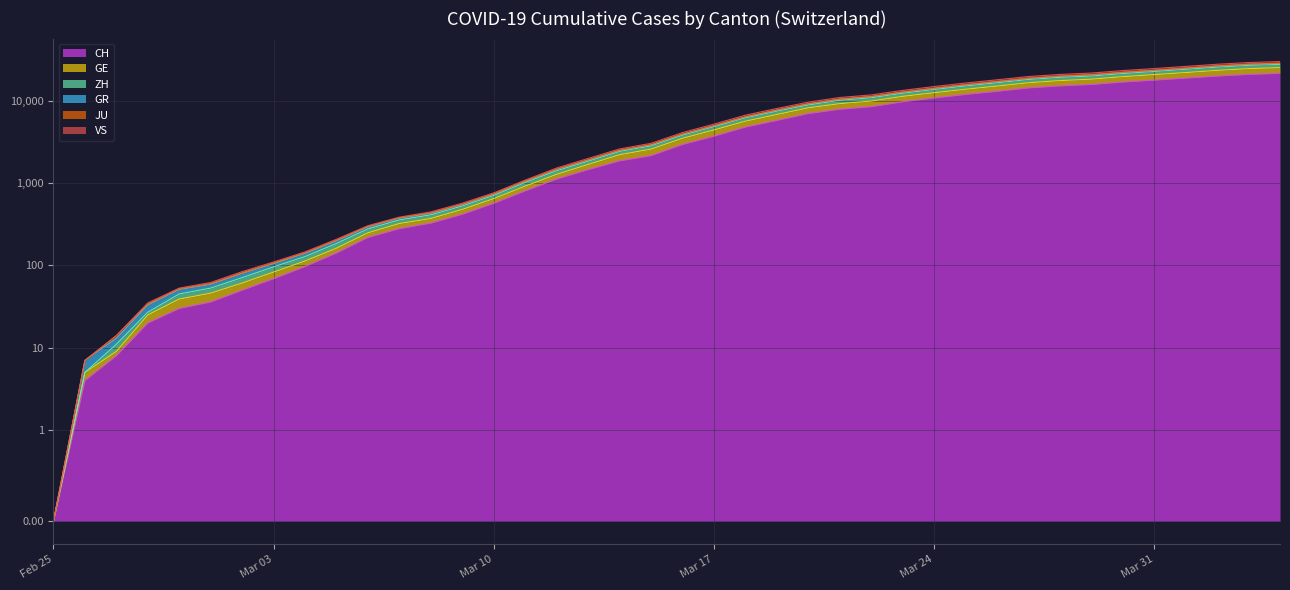

Is the value of GR at 2020-04-02 greater than the value of CH at 2020-02-27?

Yes